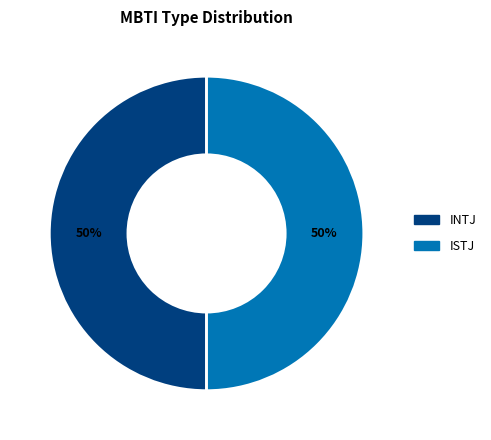

To the nearest percent, what is the average slice percentage?

50%